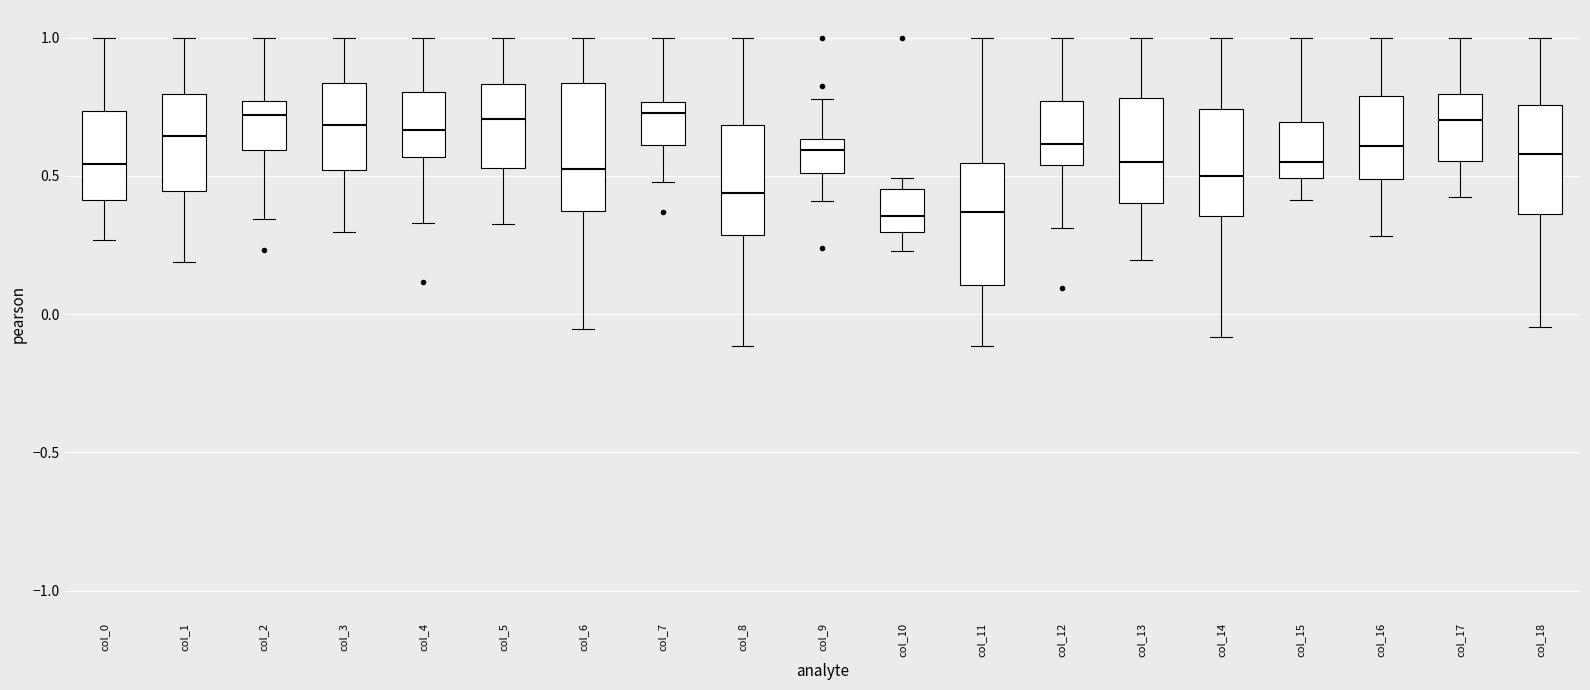

Where is the upper edge of the box for col_2 on the y-axis? The values are not printed on the chart, so give them approximately, as read against the axis.

0.75